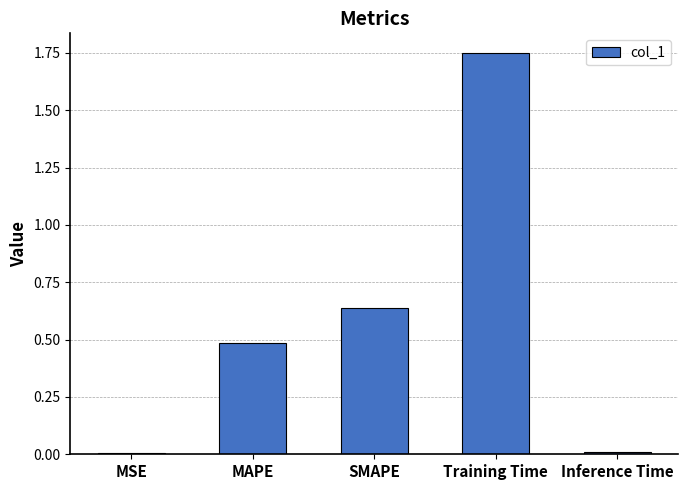

Which has a higher value, Training Time or MSE?

Training Time